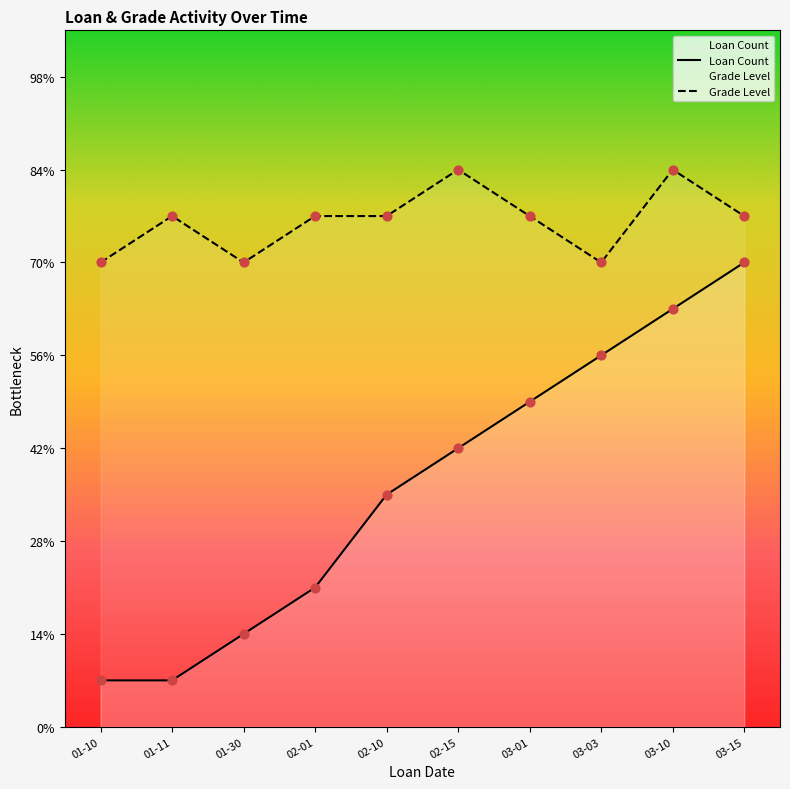

Which series has the largest Y range (max minus min)?

Loan Count